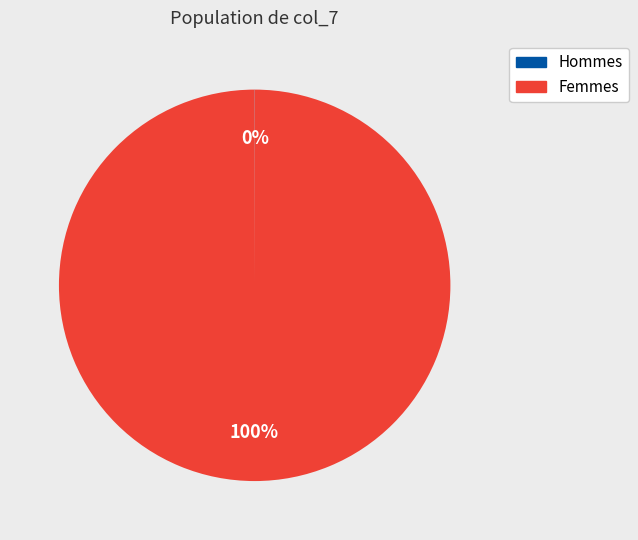

To the nearest percent, what is the average slice percentage?

50%